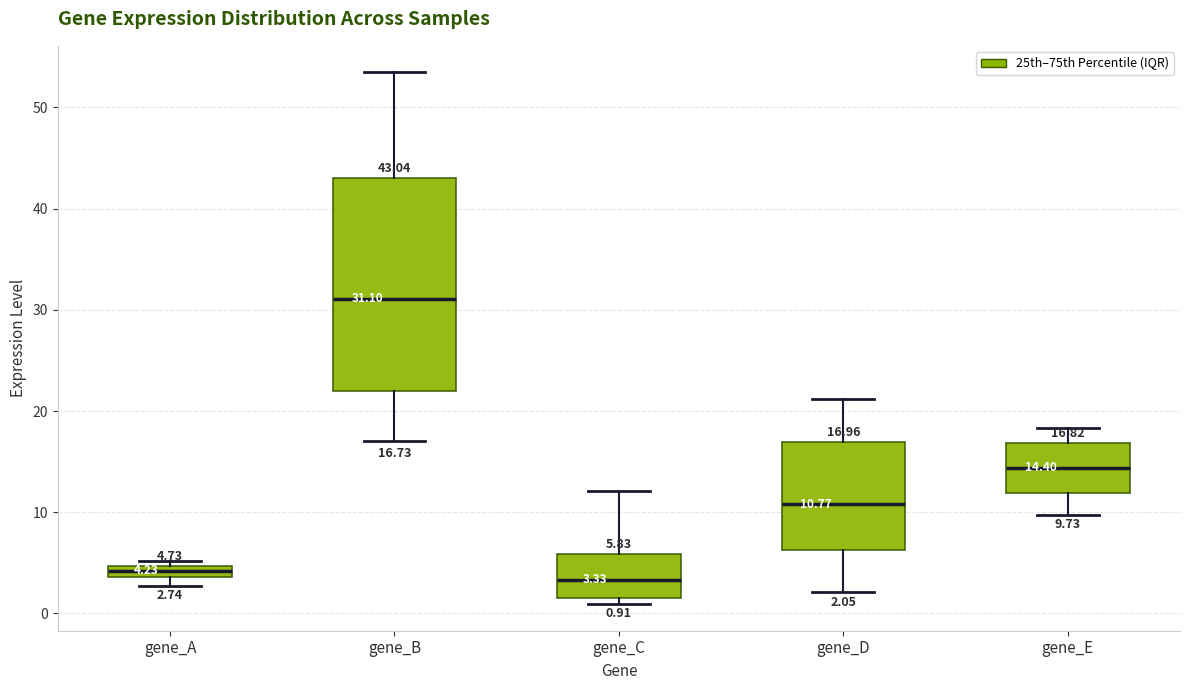

Which box is the tallest, from its lower edge to its upper edge?

gene_B